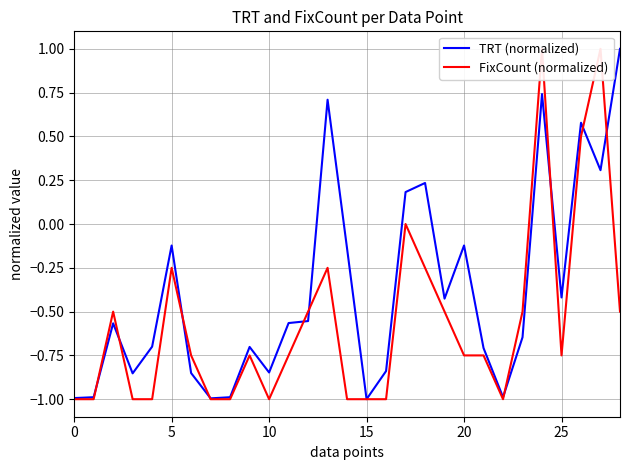

What is the highest value of the TRT (normalized) series?

1.0